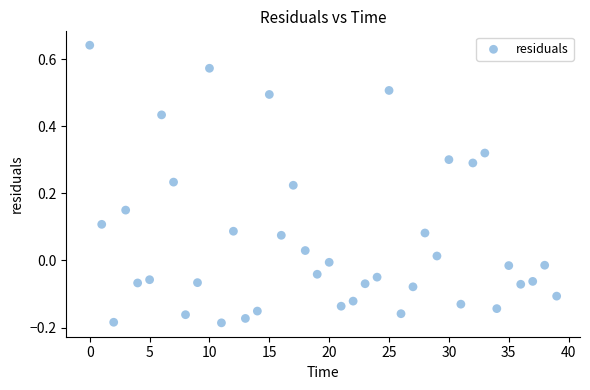

What is the range of Y values (max minus min)?

0.8